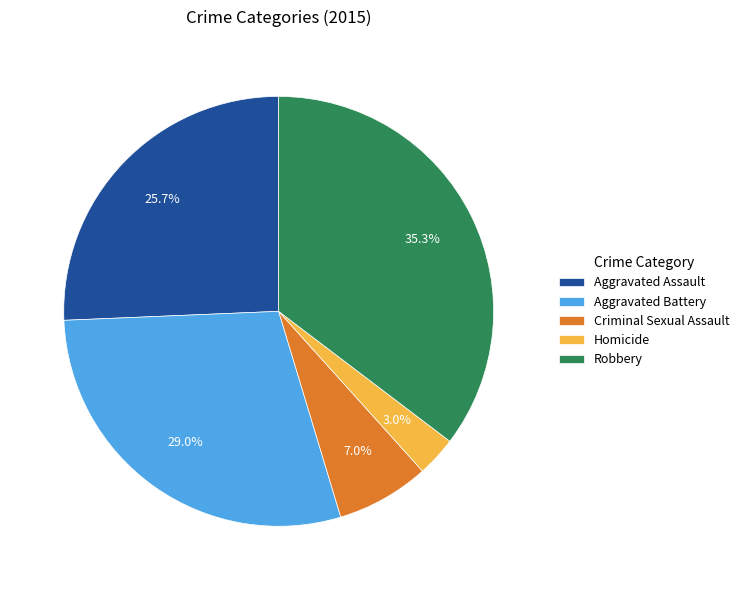

What is the smallest slice in the pie chart?

Homicide